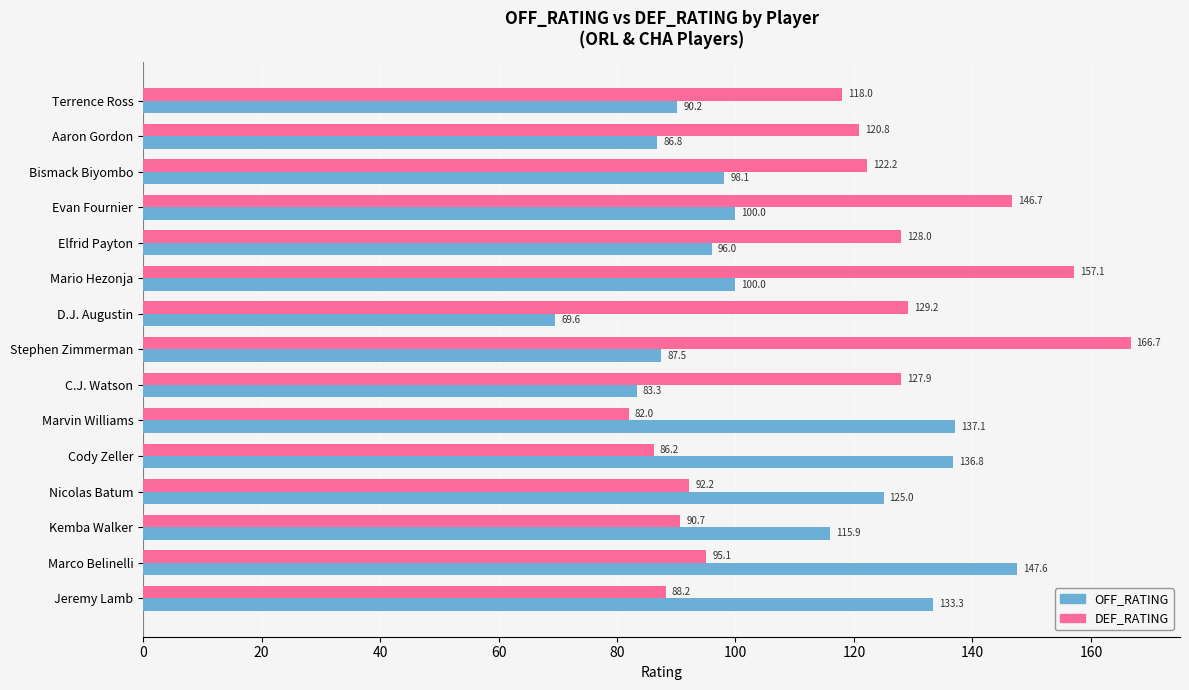

Is the value of DEF_RATING at Aaron Gordon greater than the value of OFF_RATING at Jeremy Lamb?

No